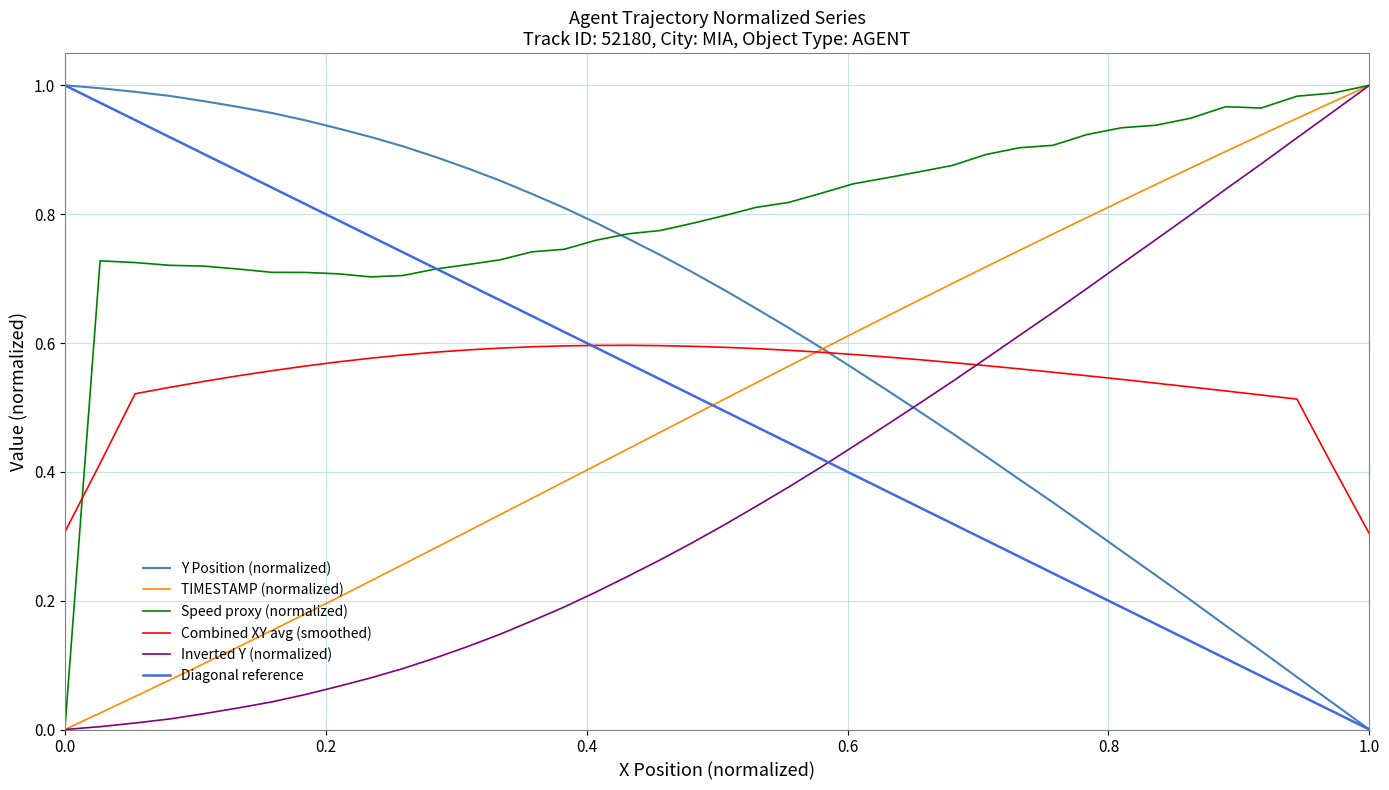

True or false: Inverted Y (normalized) and Y Position (normalized) intersect in this chart.

True